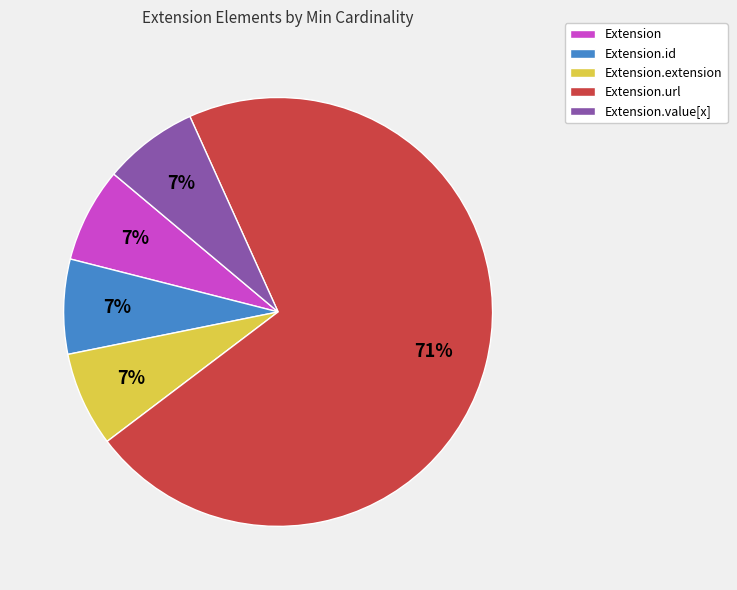

Which slice represents more than half of the pie?

Extension.url